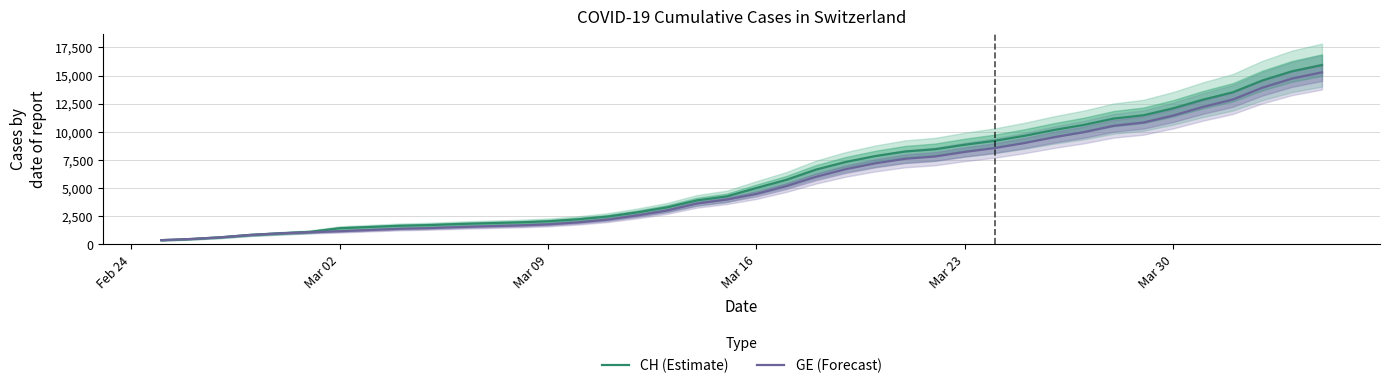

What is the lowest value of the GE (Forecast) series?

375